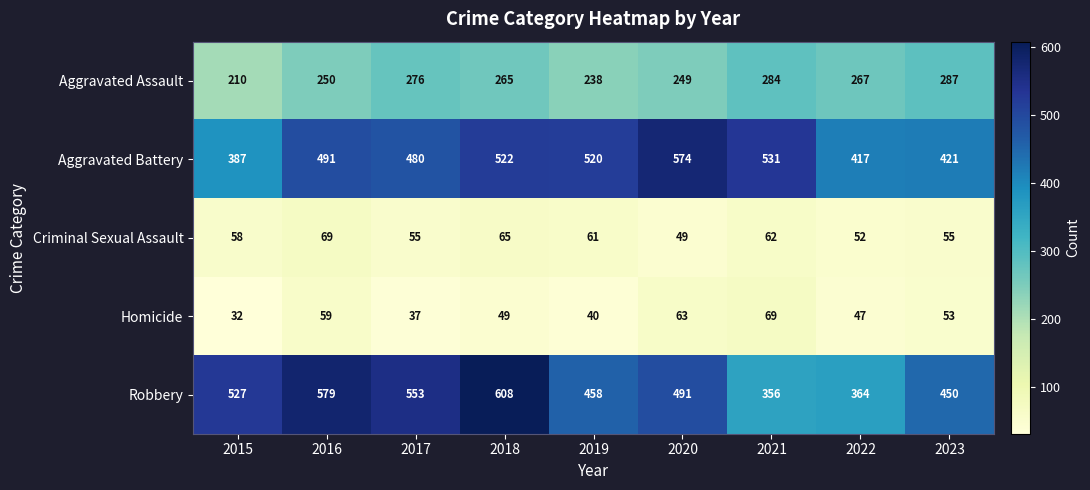

At which label does Robbery reach its minimum?

2021